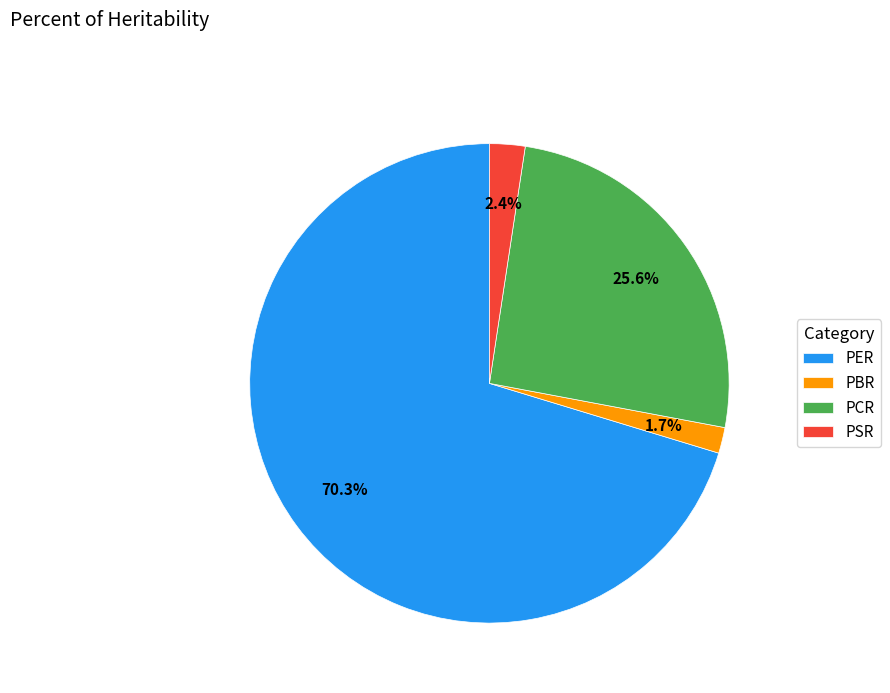

To the nearest percent, what percentage of the pie is PSR?

2%